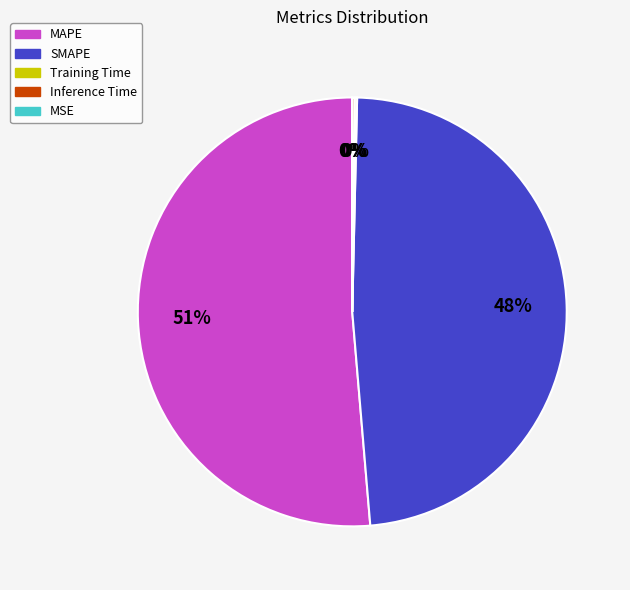

What is the largest slice in the pie chart?

MAPE